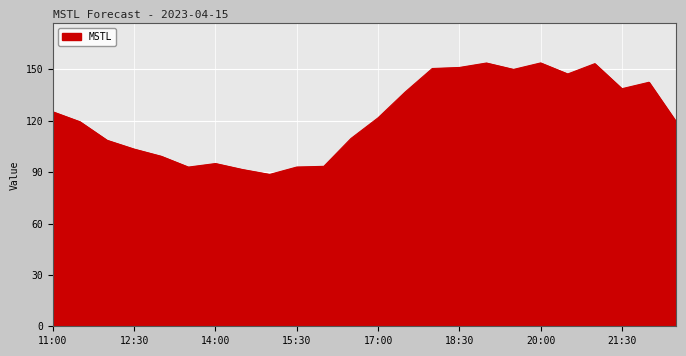

What is the smallest value displayed?

88.6